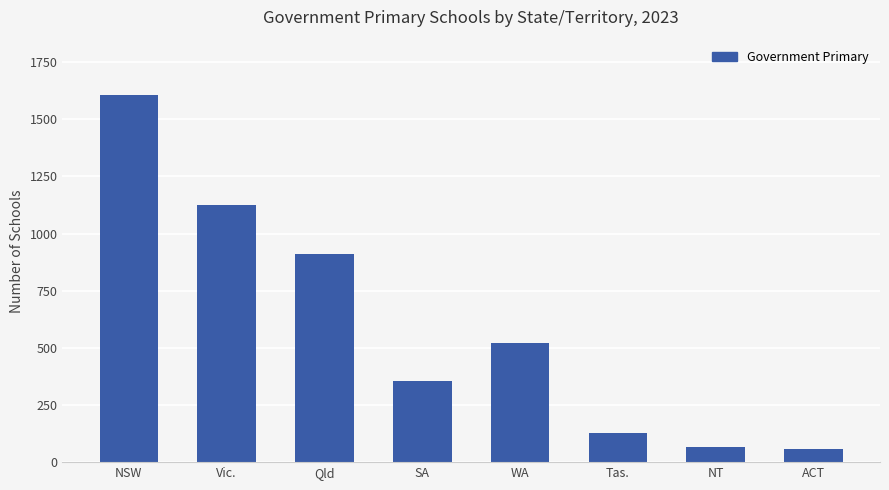

What is the difference between the maximum and minimum values?

1551